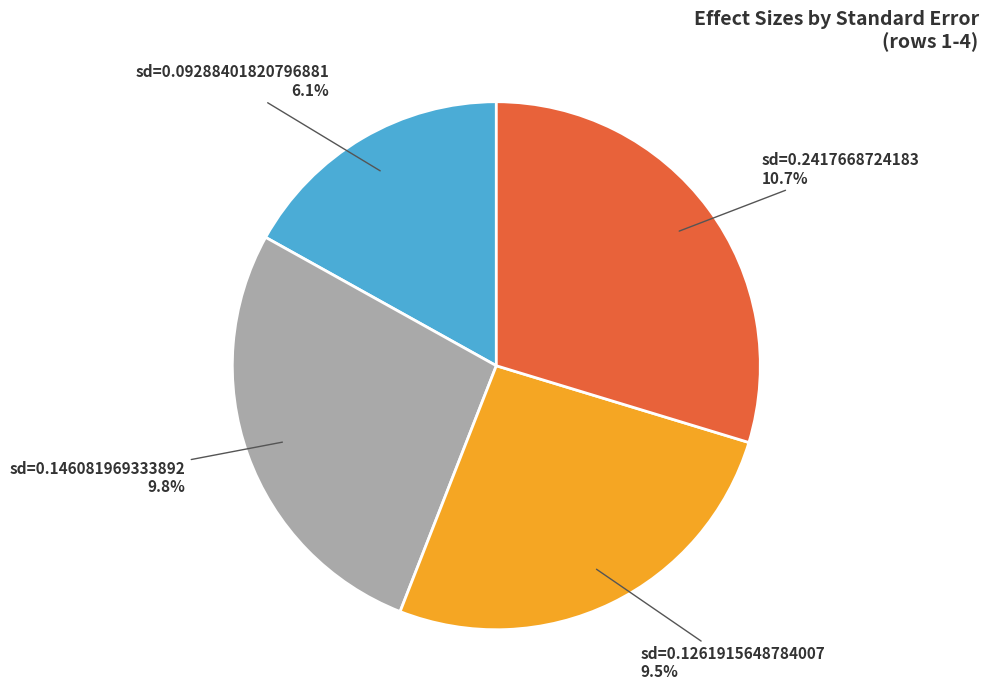

To the nearest percent, what portion does 0.09288401820796881 represent?

17%